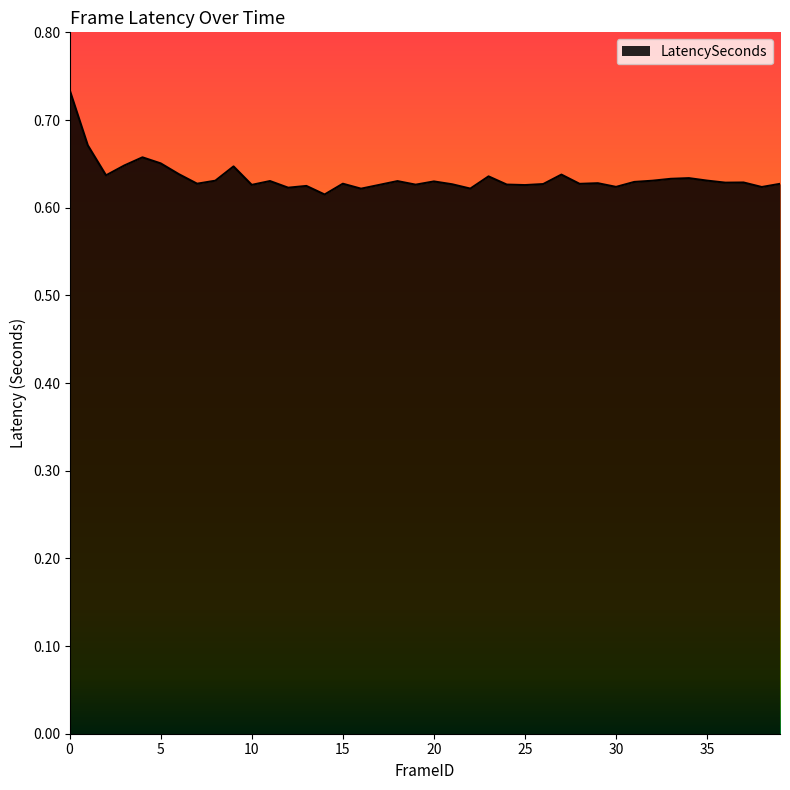

Count the number of categories in the chart.

40